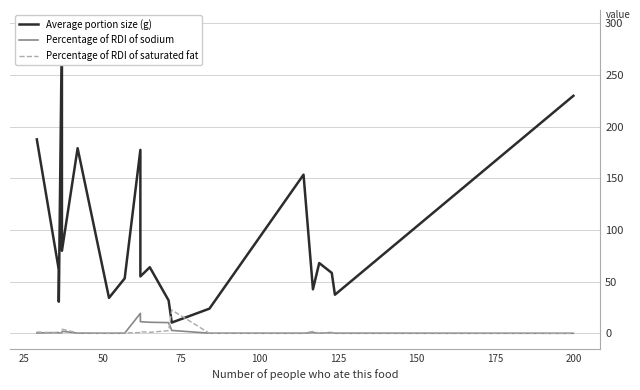

What is the minimum value for Average portion size (g)?

10.4